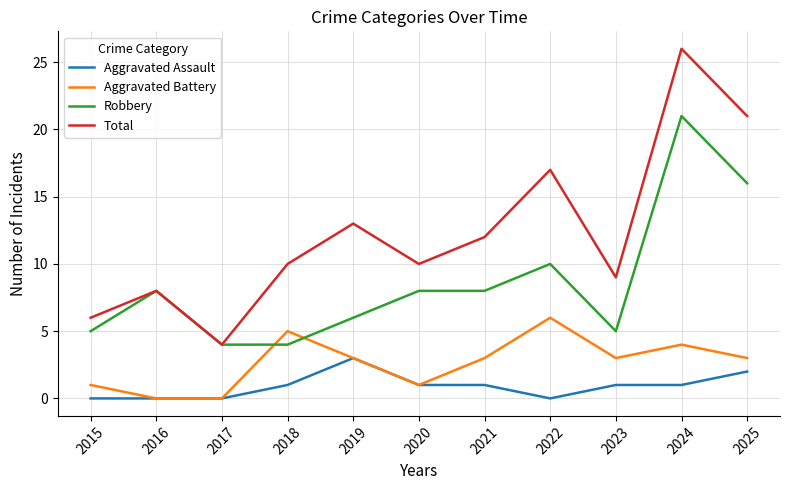

How many lines are shown in the chart?

4